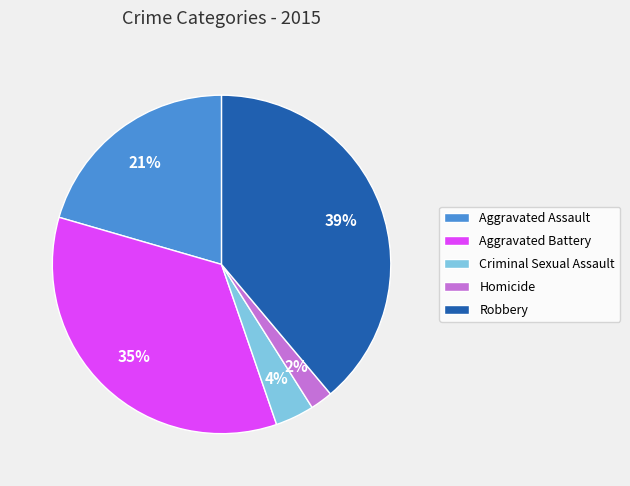

To the nearest percent, what is the difference between the Robbery and Aggravated Assault slice percentages?

18%